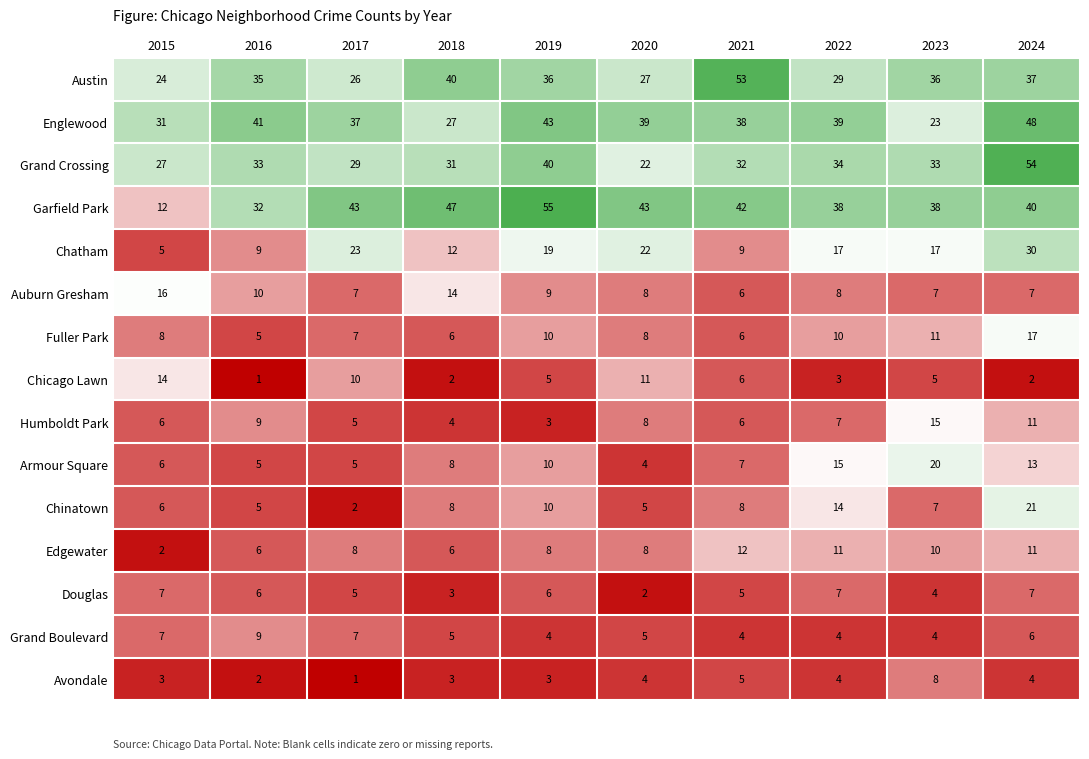

Which series has the widest spread of values?

Garfield Park